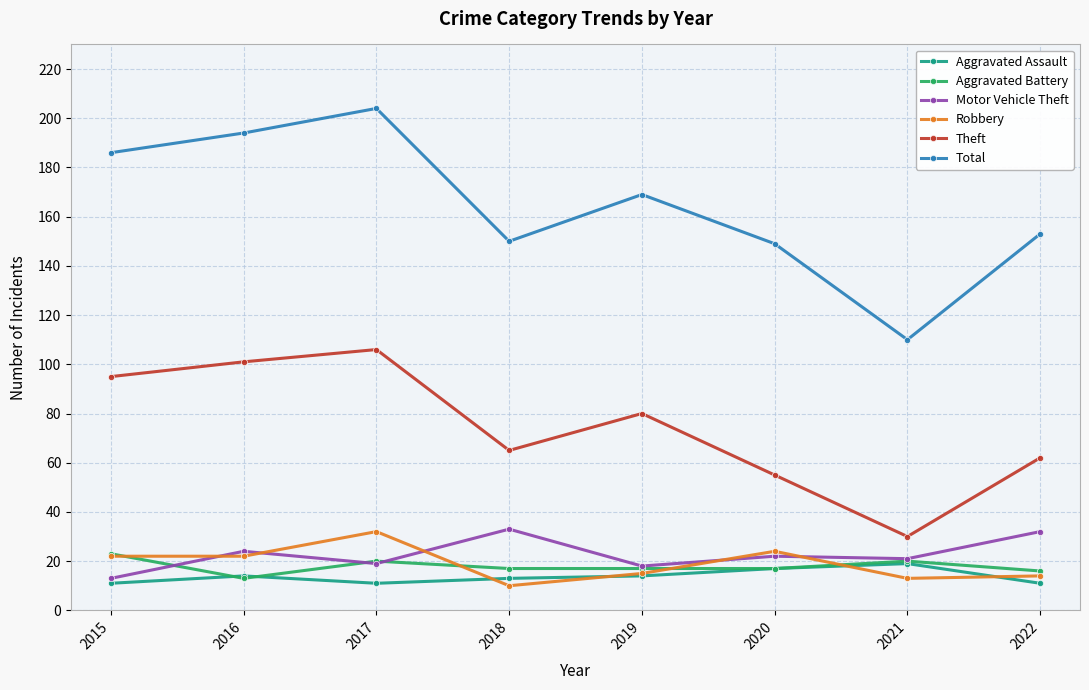

What is the approximate value of Aggravated Battery at 2022?

16